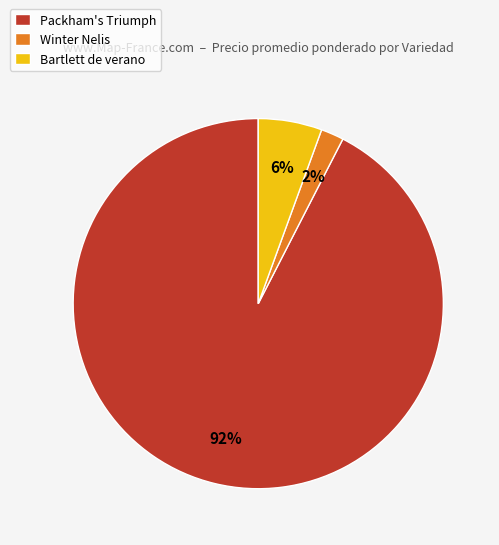

Rank the categories by value from highest to lowest.

Packham's Triumph, Bartlett de verano, Winter Nelis